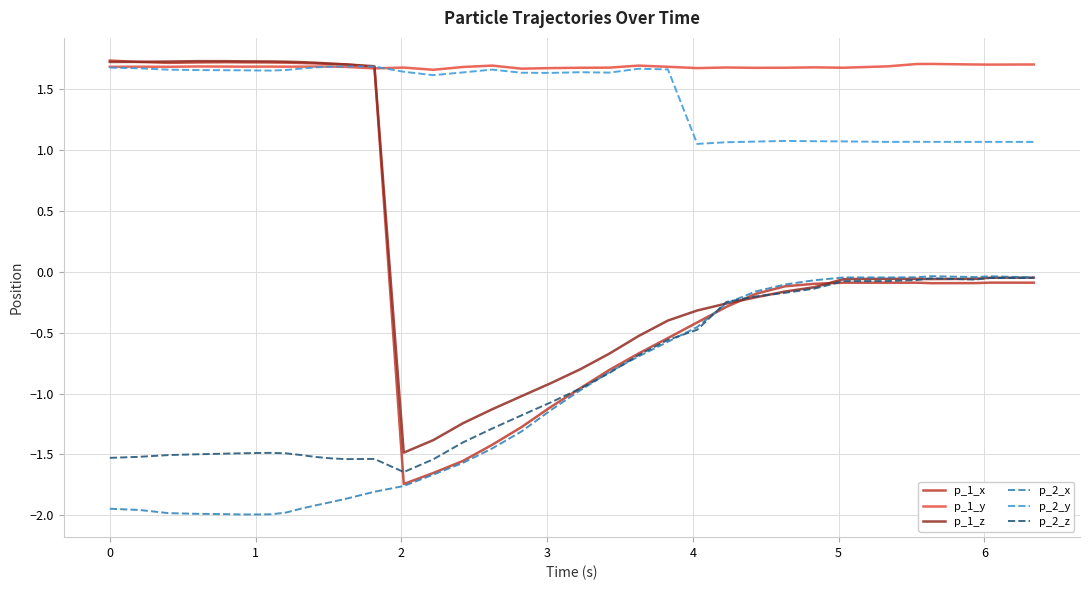

Which series has the largest range (max minus min)?

p_1_x